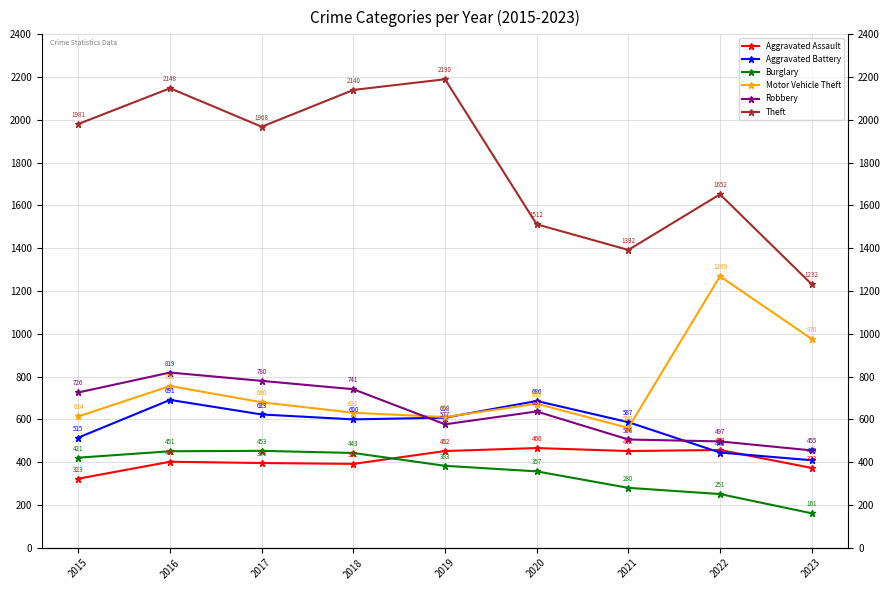

What is the value of the Aggravated Battery point at the 2nd from the left?

691